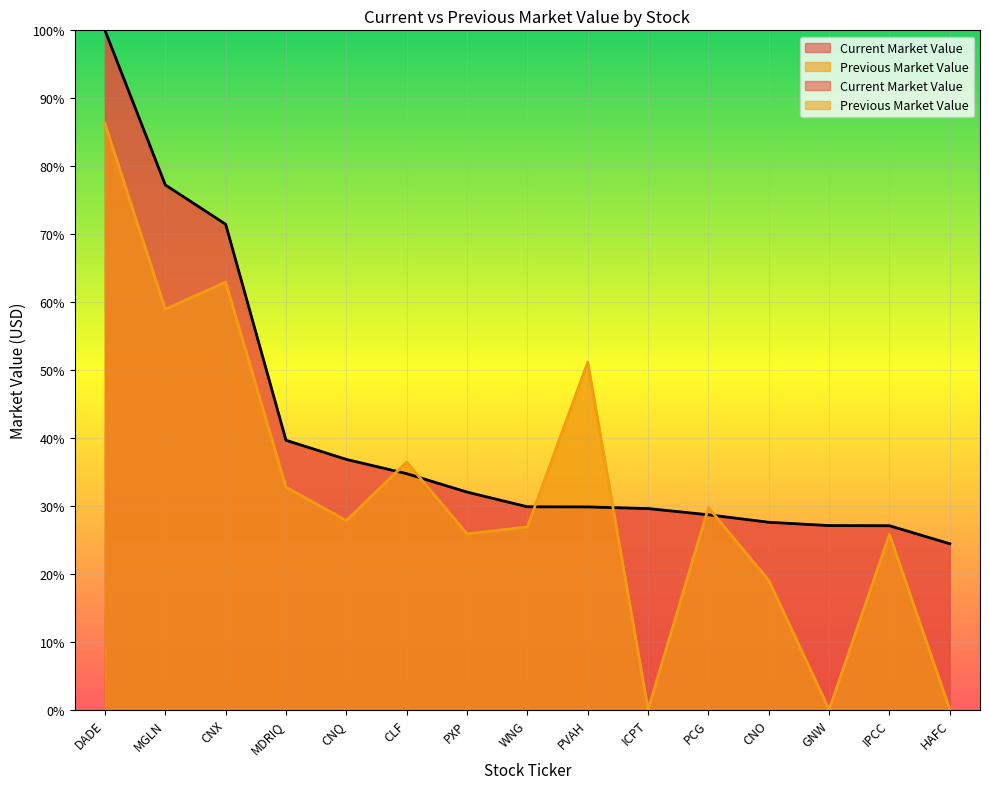

At how many categories does at least one series exceed 60?

3